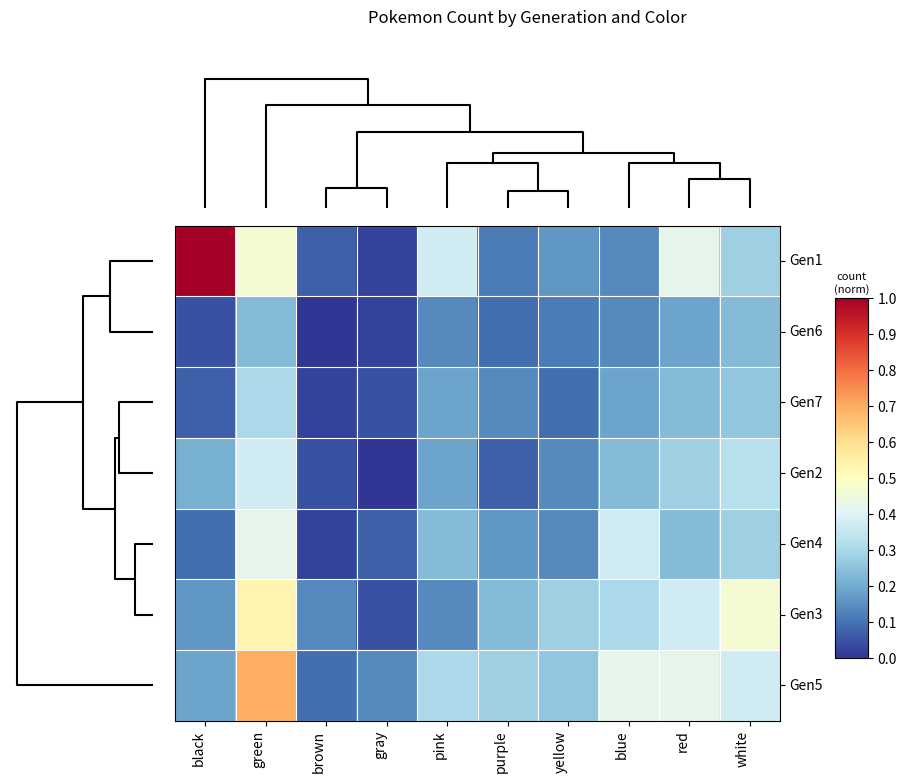

At which category does the chart reach its peak across all series?

black